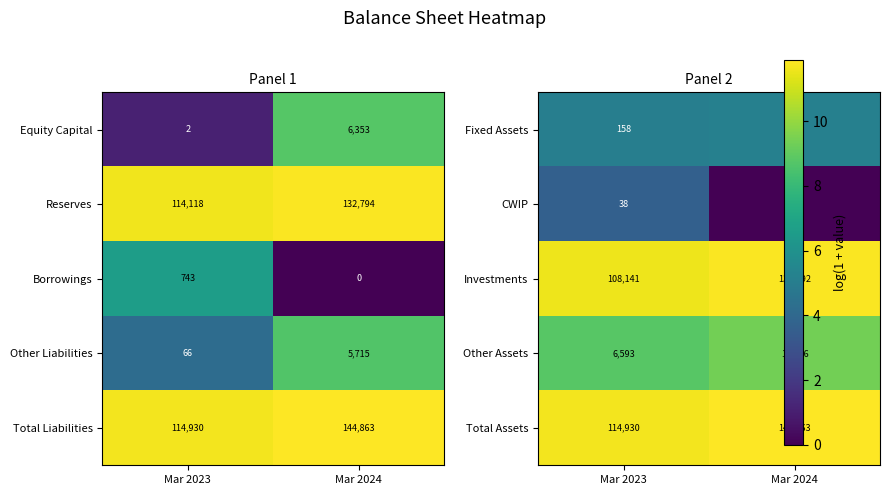

Rank the categories by Borrowings value from highest to lowest.

Mar 2023, Mar 2024